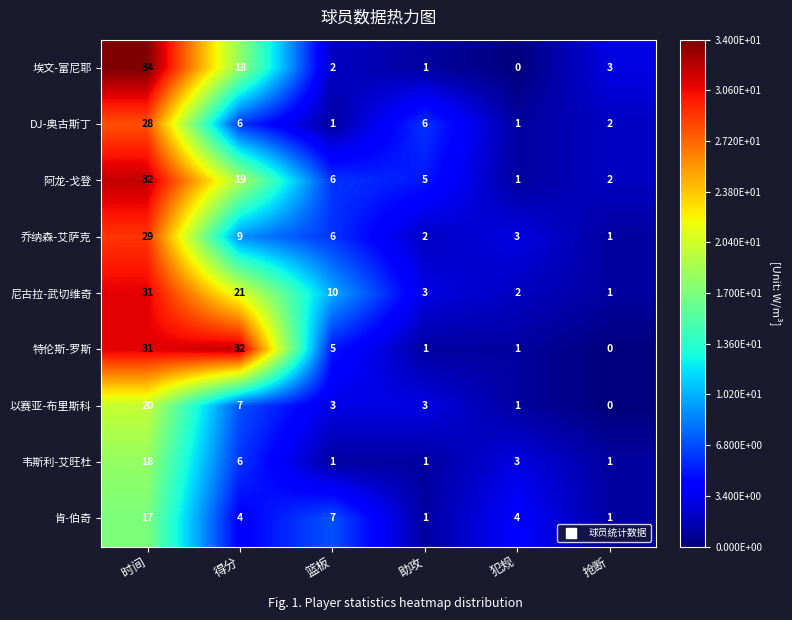

True or false: 以赛亚-布里斯科 has a value of 3 at 篮板.

True